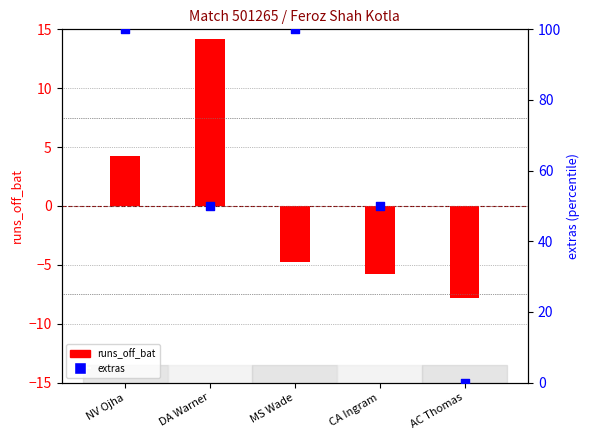

Is the value of extras at NV Ojha greater than the value of runs_off_bat at AC Thomas?

Yes